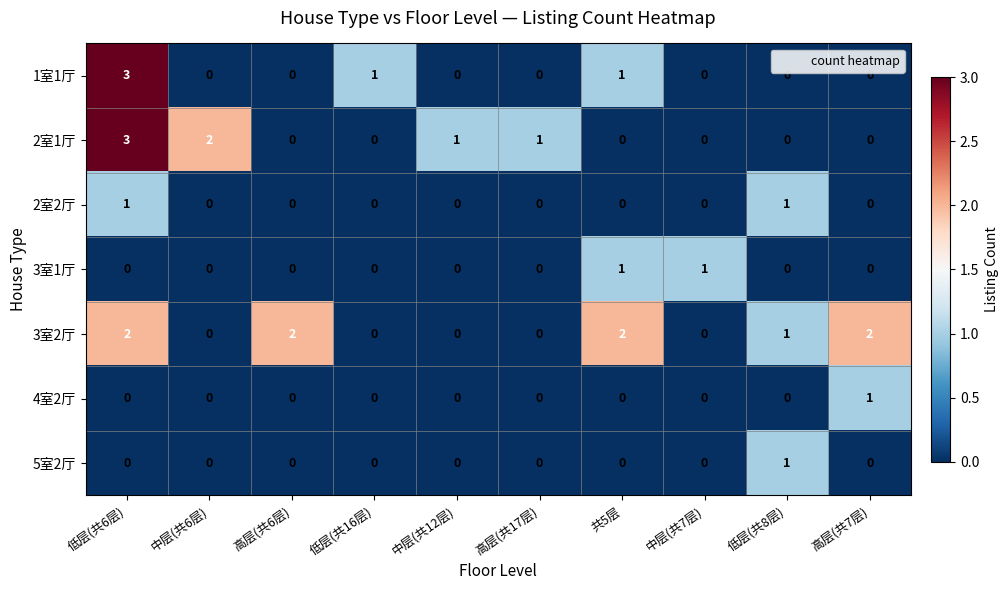

The value of 5室2厅 at 共5层 is -1. True or false?

False